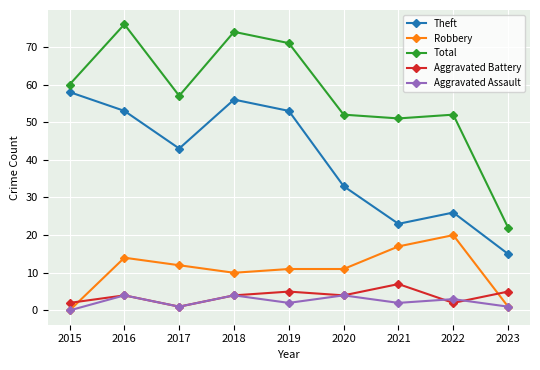

What is the highest value of the Aggravated Battery series?

7